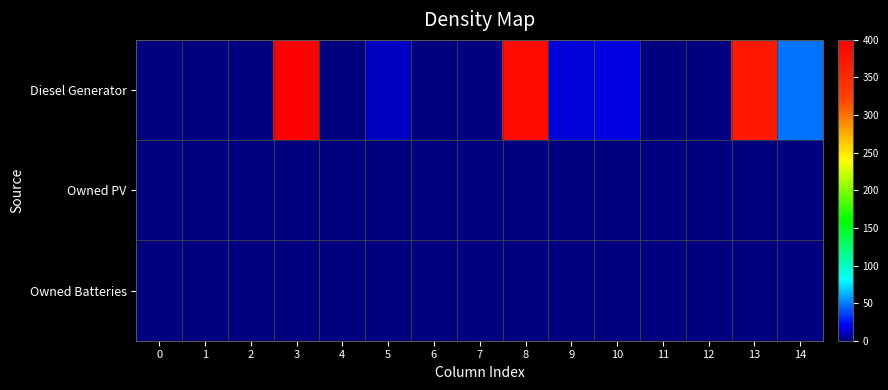

How many distinct data groups are displayed?

3